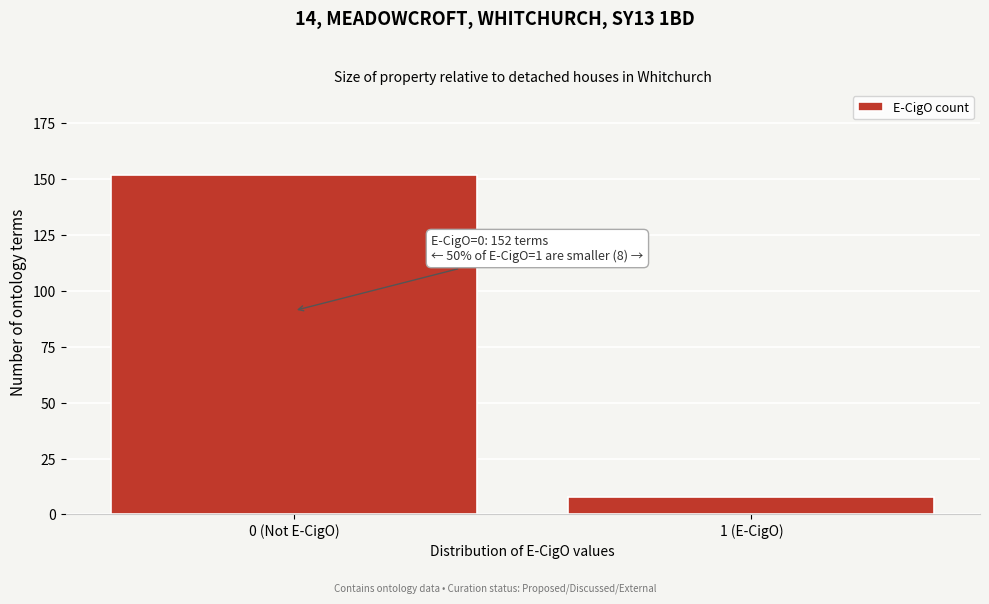

Reading right to left, transcribe all the data shown in this chart.

1 (E-CigO)=8	0 (Not E-CigO)=152